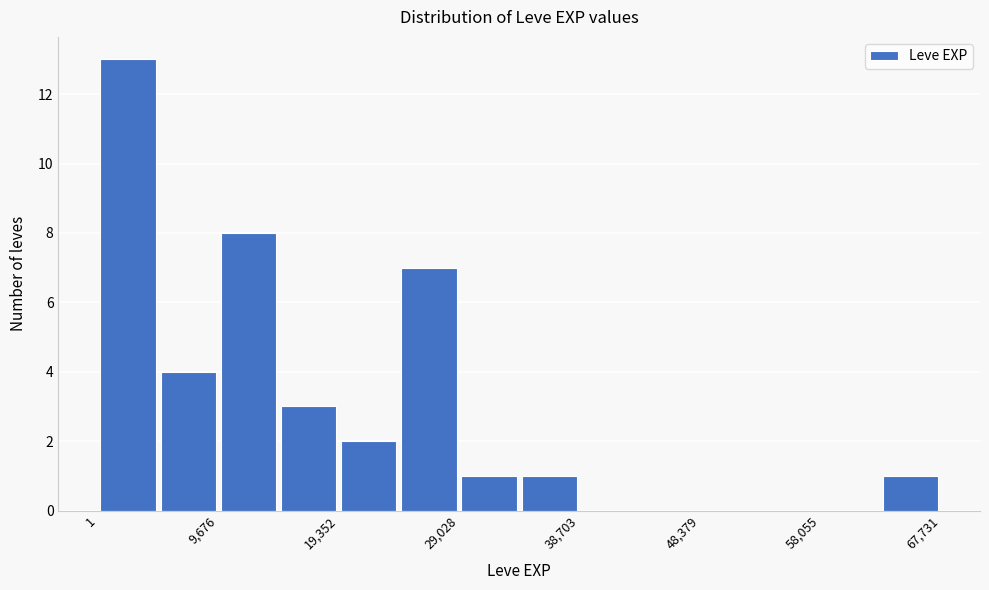

Reading left to right, transcribe this chart: for each bar, give the range it covers on the x-axis and its height. Neither the bar edges nor the heights are printed on the chart, so give them approximately, as read against the axes.

0 to 5000: 13
5000 to 10000: 4
10000 to 15000: 8
15000 to 19000: 3
19000 to 24000: 2
24000 to 29000: 7
29000 to 34000: 1
34000 to 39000: 1
39000 to 44000: 0
44000 to 48000: 0
48000 to 53000: 0
53000 to 58000: 0
58000 to 63000: 0
63000 to 68000: 1